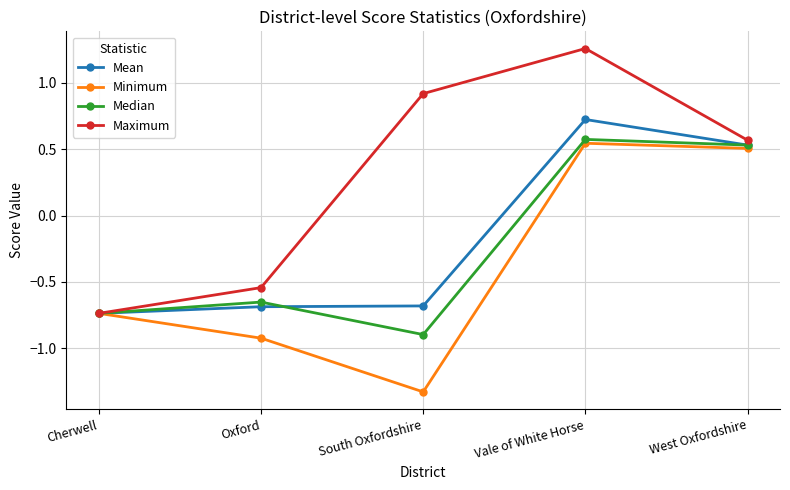

Where does the Mean series first go above 0?

Vale of White Horse